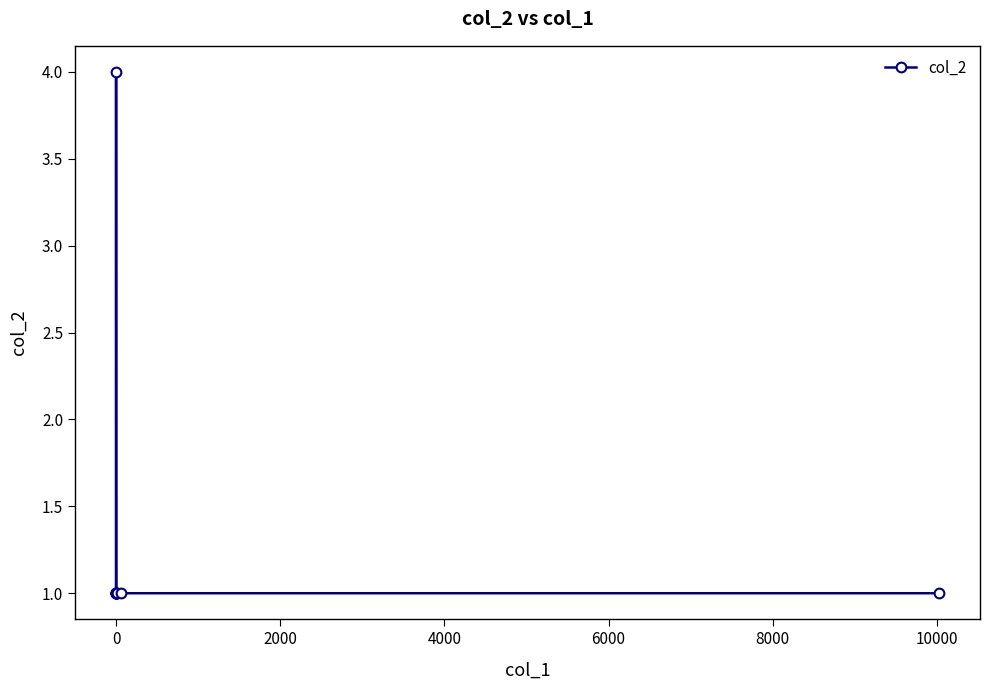

The chart shows a value of 2 at 8. True or false?

False